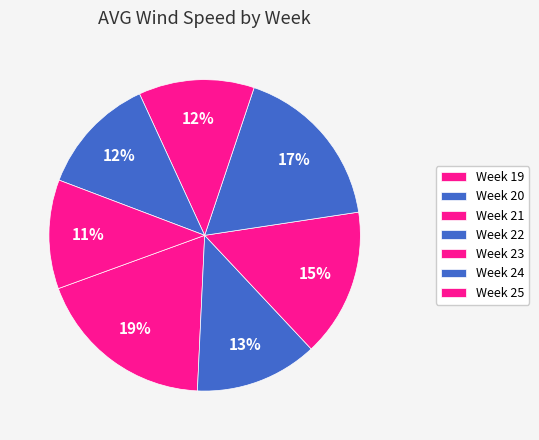

Approximately how many times larger is the value at Week 21 compared to Week 19?

0.8